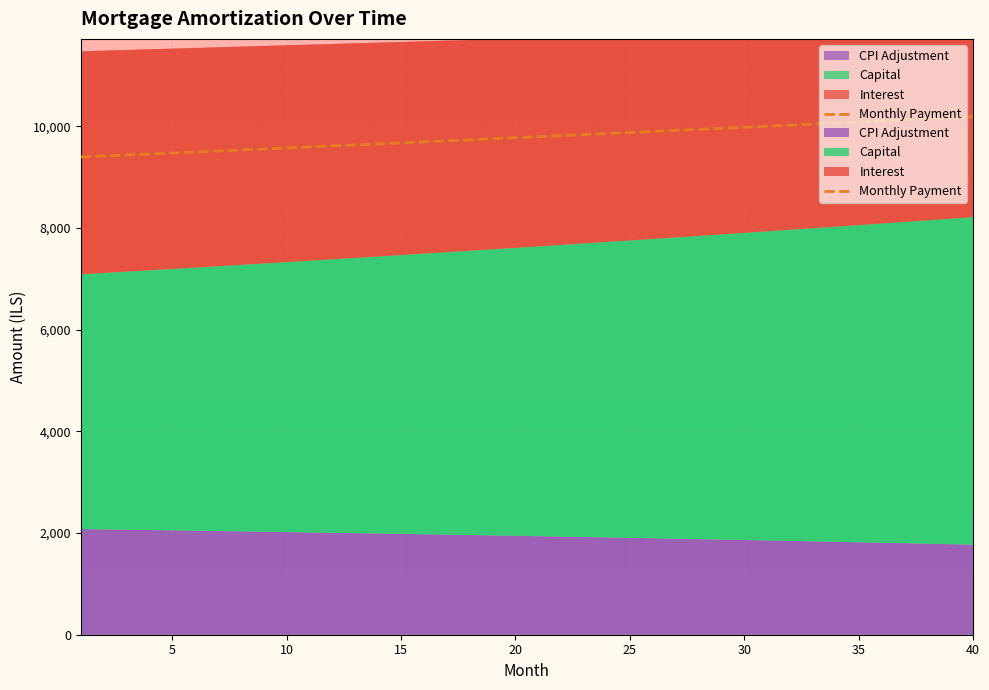

Reading left to right, transcribe all the data shown in this chart.

9394.4	9413.9	9433.5	9453.2	9472.9	9492.6	9512.4	9532.2	9552.1	9572.0	9591.9	9611.9	9631.9	9652.0	9672.1	9692.2	9712.4	9732.7	9752.9	9773.3	9793.6	9814.0	9834.5	9855.0	9875.5	9896.1	9916.7	9937.3	9958.0	9978.8	9999.6	10020.4	10041.3	10062.2	10083.2	10104.2	10125.2	10146.3	10167.5	10188.6